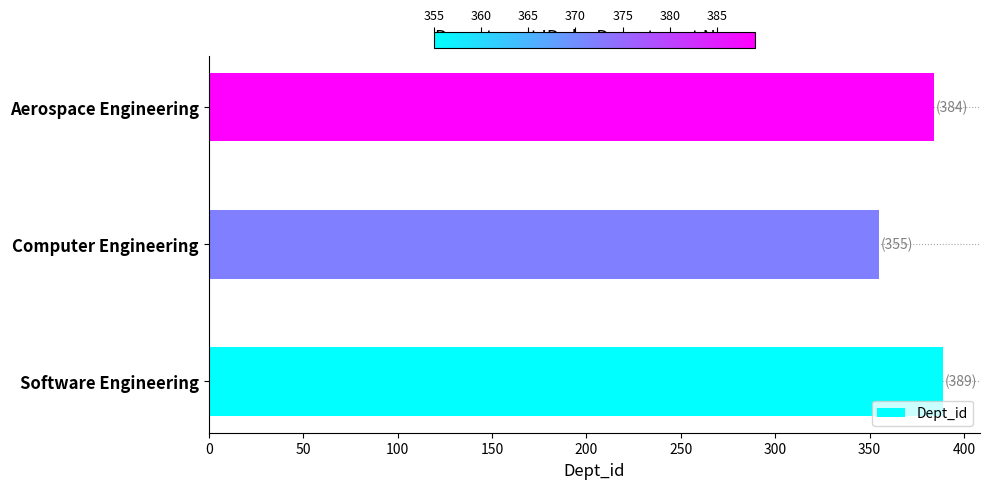

True or false: the data shows 500 at Computer Engineering.

False